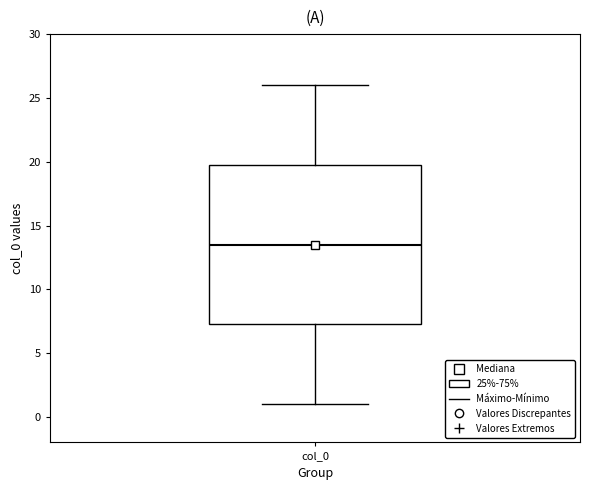

Where is the lower edge of the box for col_0 on the y-axis? The values are not printed on the chart, so give them approximately, as read against the axis.

7.5